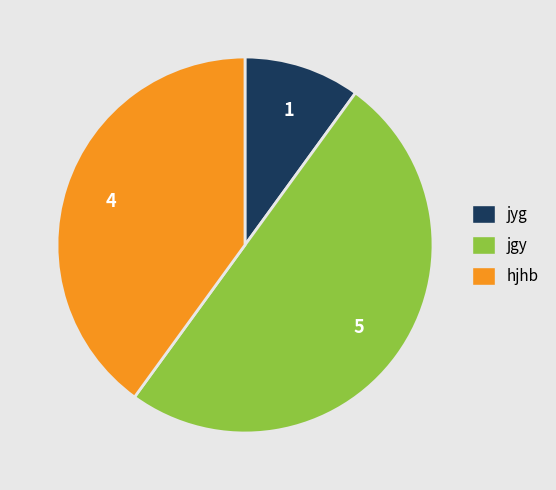

Which has a higher value, hjhb or jgy?

jgy